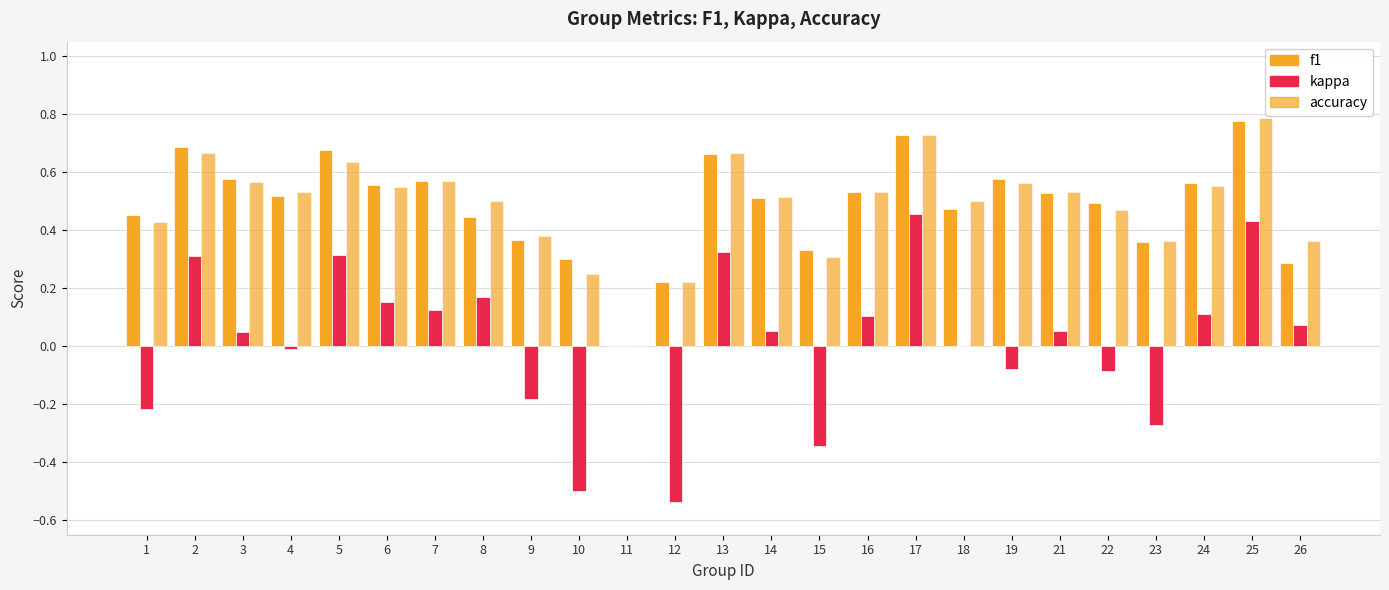

Between 5 and 4, which is larger?

5